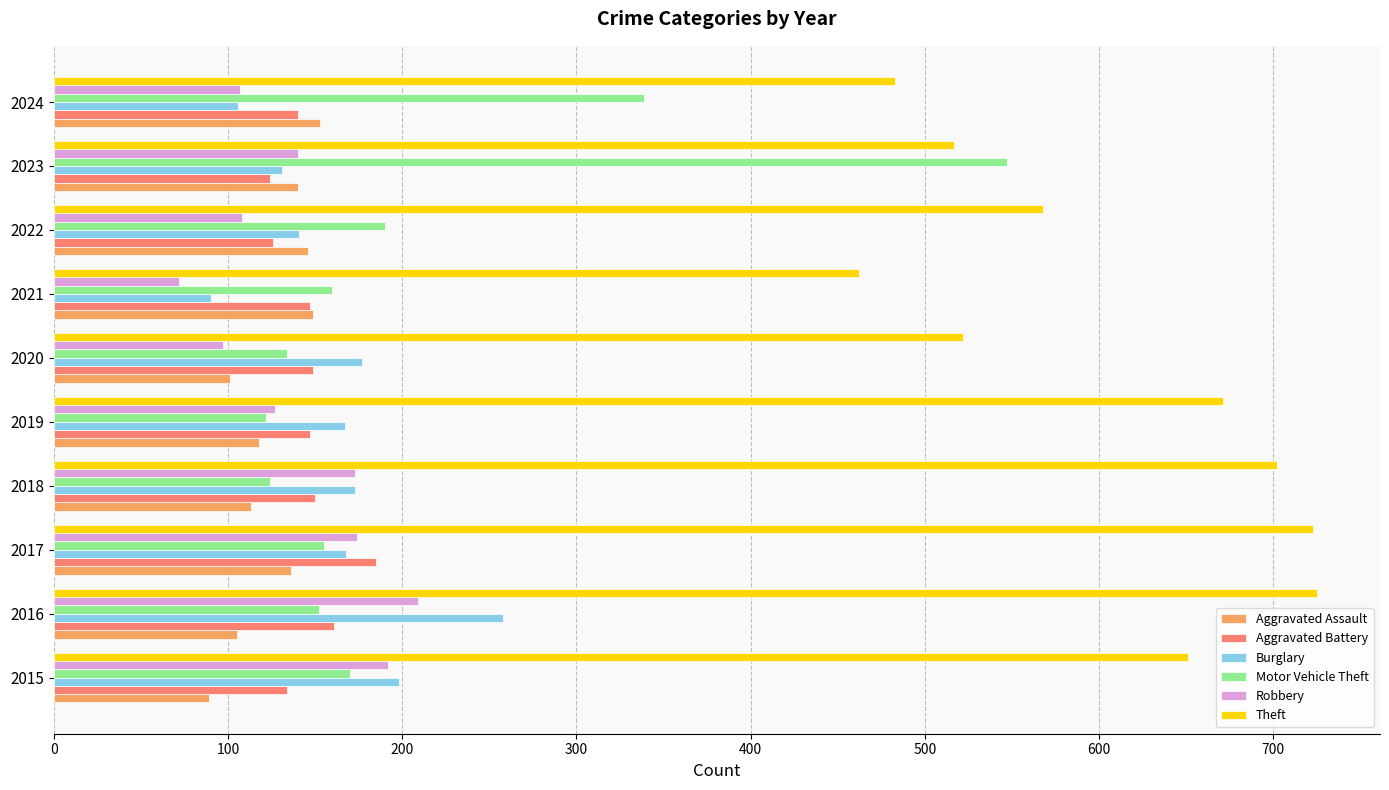

What is the difference between the second highest and minimum values in the Motor Vehicle Theft series?

217